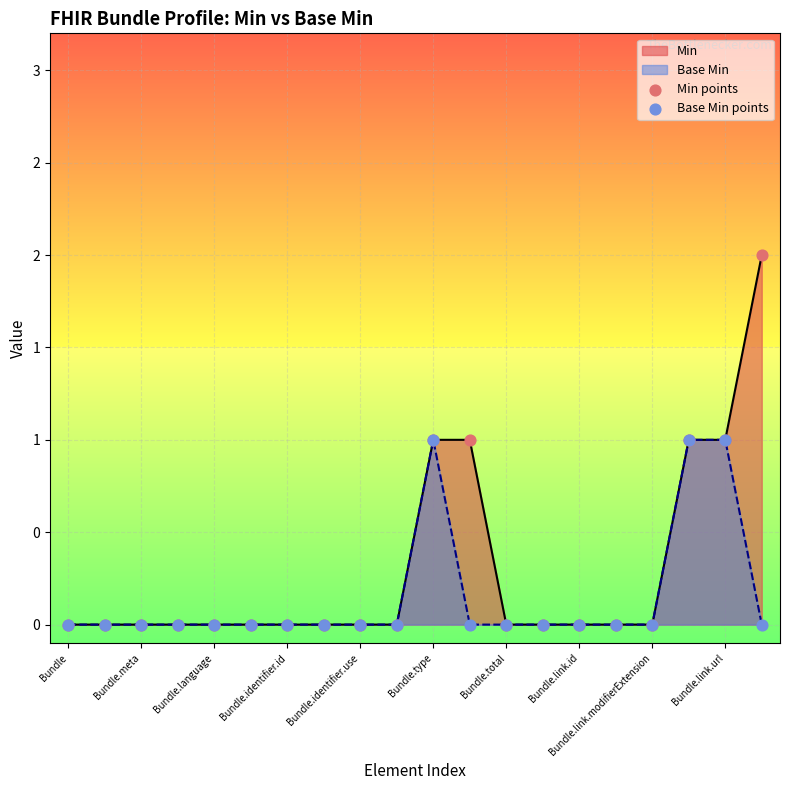

Which series has the largest total across all categories?

Min points